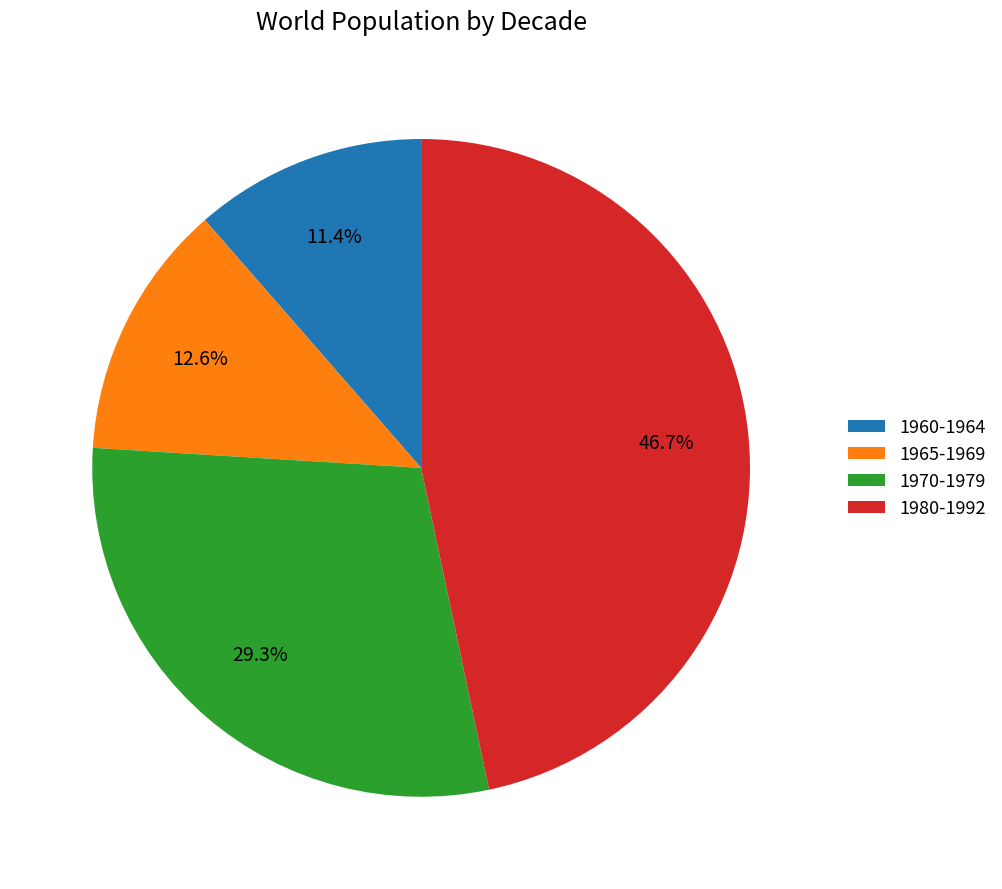

How many slices are in this pie chart?

4